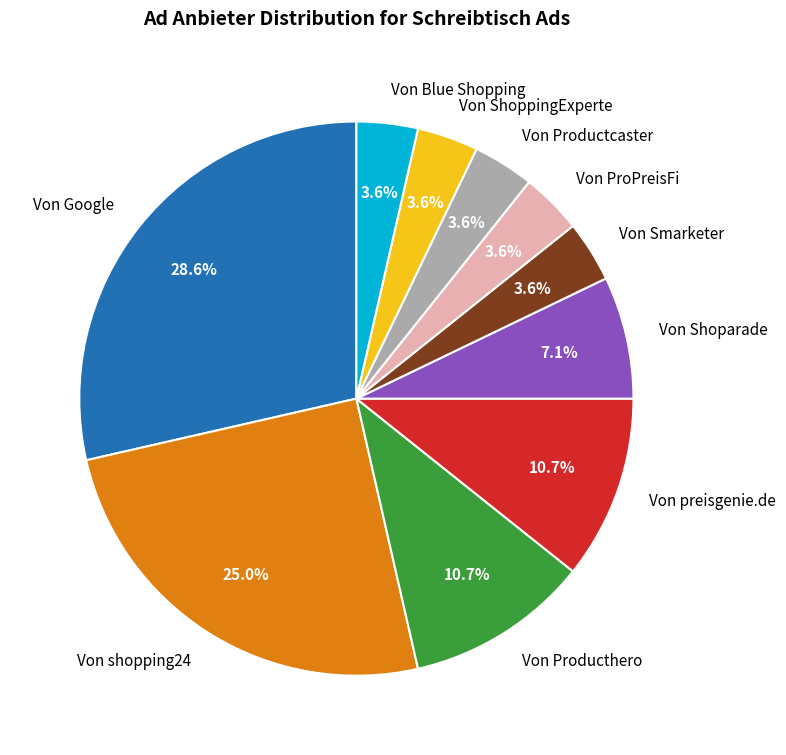

To the nearest percent, what is the combined percentage of Von Shoparade and Von preisgenie.de?

18%